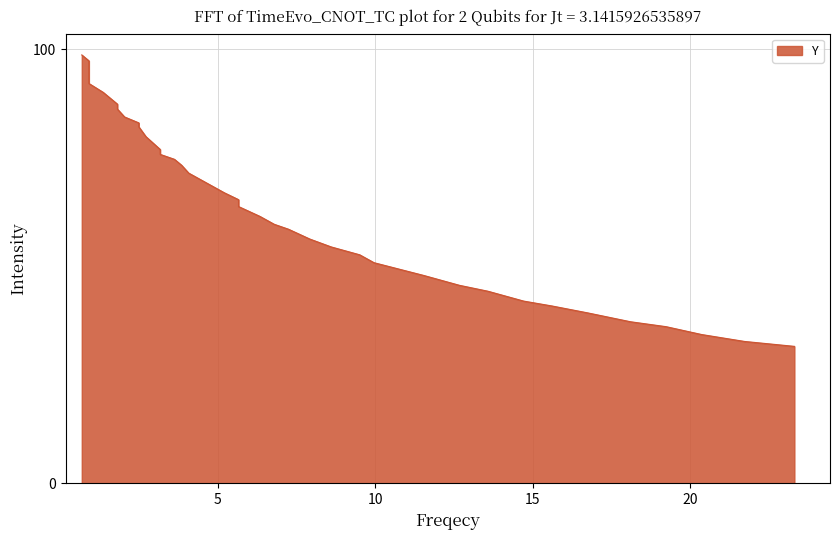

What is the label of the 2nd point from the right?

21.71945701357466